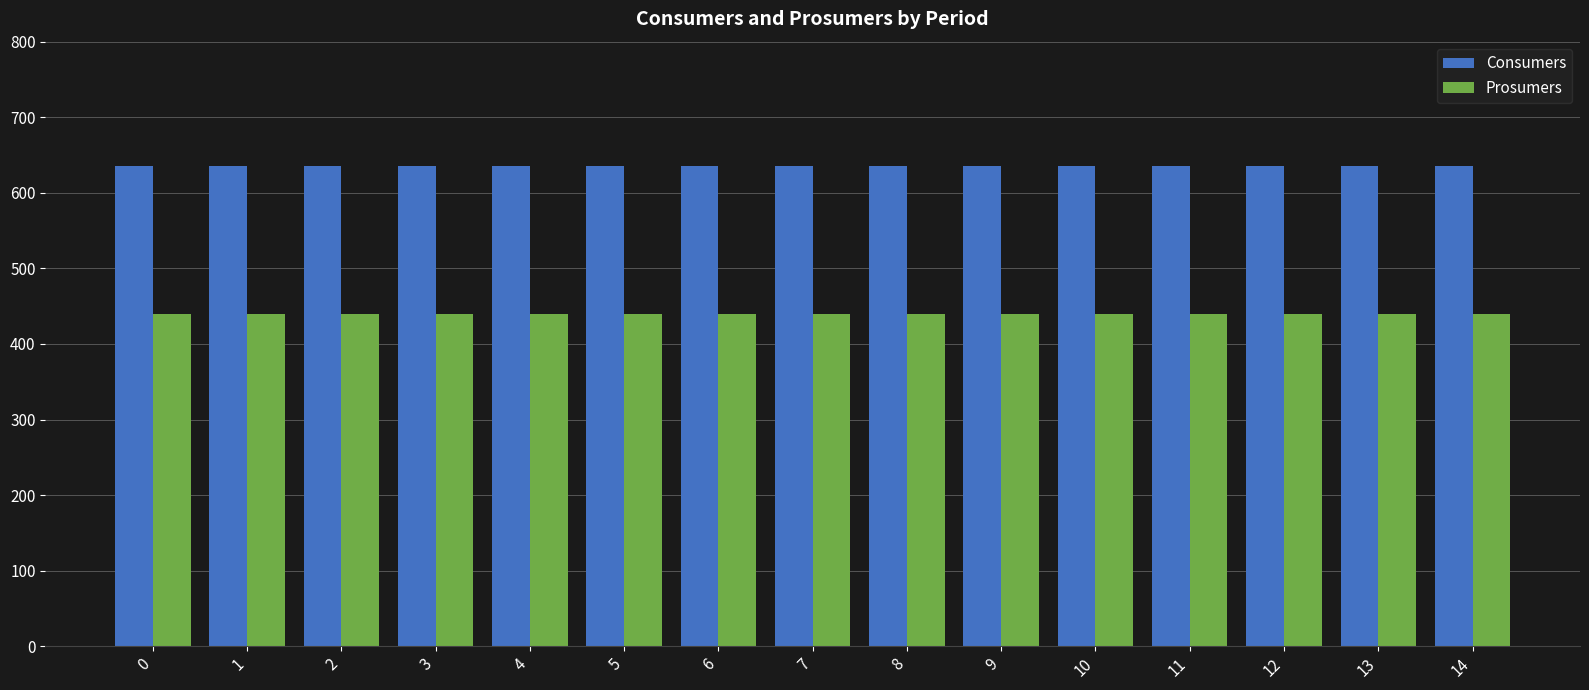

What is the value of the Prosumers bar at the 9th from the left?

440